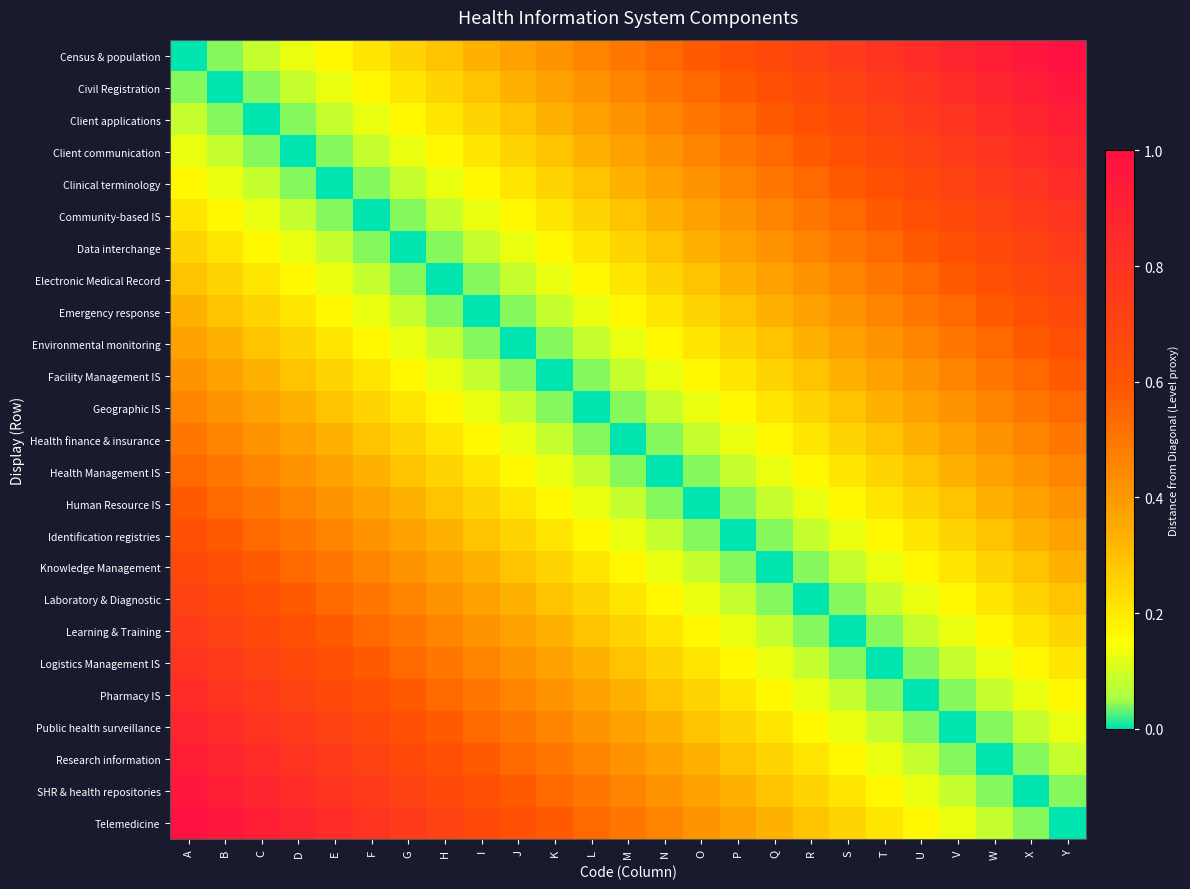

Which series has the widest spread of values?

Census & population